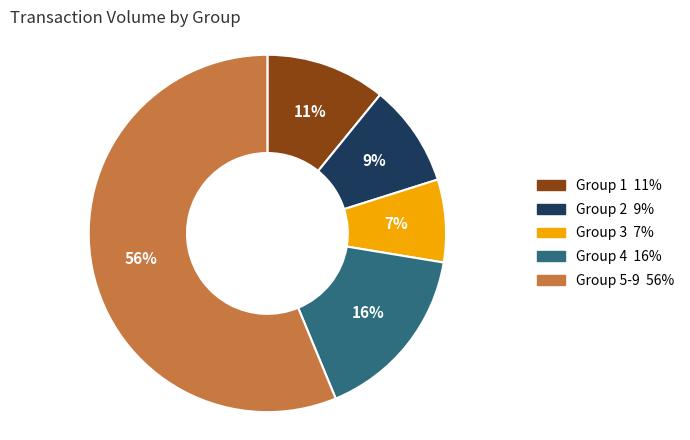

To the nearest percent, what is the difference between the largest and smallest slice percentages?

49%